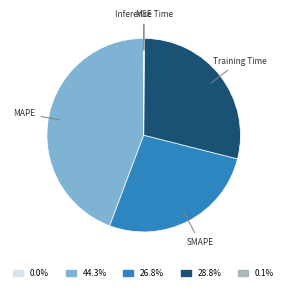

What is the largest slice in the pie chart?

MAPE